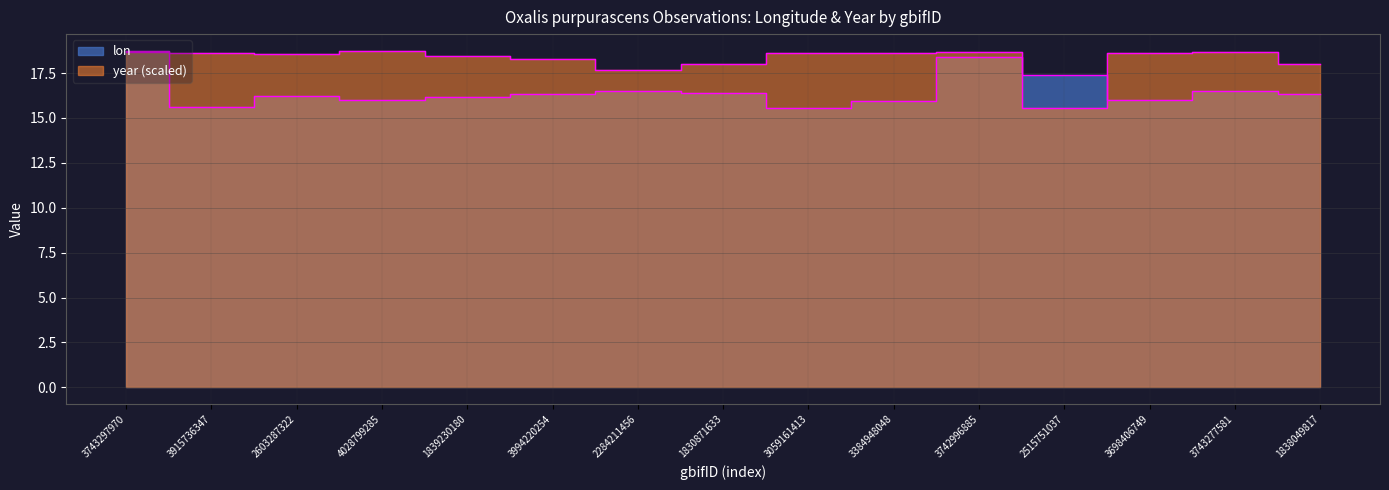

True or false: year and lon intersect in this chart.

True